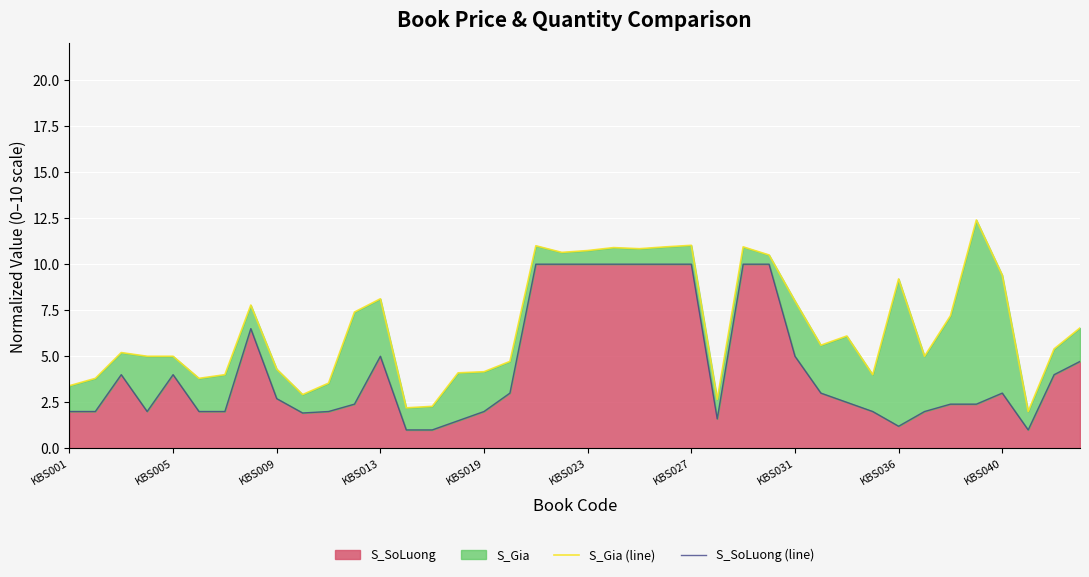

Reading right to left, list all the values displayed in this chart.

S_Gia (line): 6.5	5.4	2.0	9.4	12.4	7.2	5.0	9.2	4.0	6.1	5.6	8.0	10.5	10.9	2.7	11.0	10.9	10.8	10.9	10.7	10.6	11.0	4.7	4.2	4.1	2.3	2.2	8.1	7.4	3.5	2.9	4.3	7.8	4.0	3.8	5.0	5.0	5.2	3.8	3.4
S_SoLuong (line): 4.7	4.0	1.0	3.0	2.4	2.4	2.0	1.2	2.0	2.5	3.0	5.0	10.0	10.0	1.6	10.0	10.0	10.0	10.0	10.0	10.0	10.0	3.0	2.0	1.5	1.0	1.0	5.0	2.4	2.0	1.9	2.7	6.5	2.0	2.0	4.0	2.0	4.0	2.0	2.0